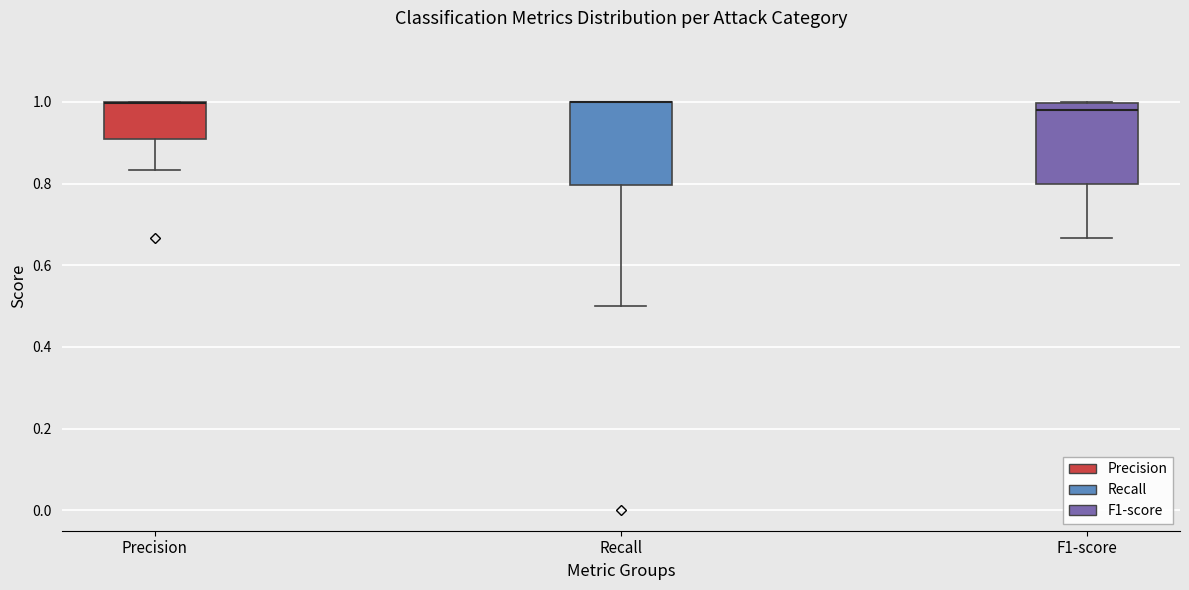

Reading left to right, transcribe this box plot: for each box, give where its median line is, the range the box spans, and where its two whiskers end, as read against the y-axis. The values are not printed on the chart, so give them approximately, as read against the axis.

Precision: median 1.00 (drawn on the box's upper edge), box 0.90 to 1.00, whiskers 0.84 to 1.00
Recall: median 1.00 (drawn on the box's upper edge), box 0.80 to 1.00, whiskers 0.50 to 1.00
F1-score: median 0.98, box 0.80 to 1.00, whiskers 0.66 to 1.00